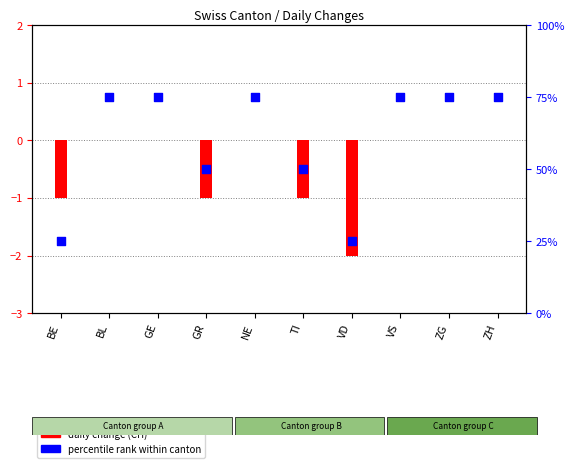

Which series has the widest spread of Y values?

percentile rank within canton